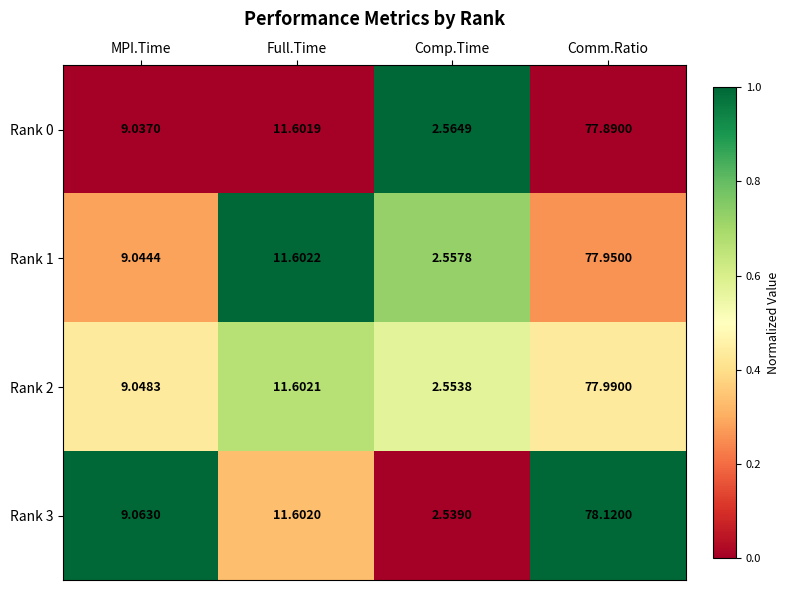

Rank the categories by Rank 2 value from lowest to highest.

Comp.Time, MPI.Time, Full.Time, Comm.Ratio